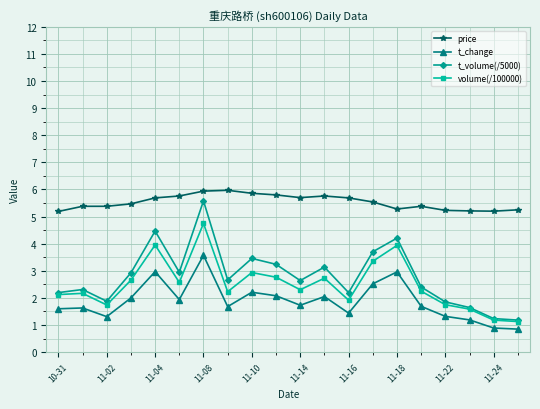

What is the value of the price point at the 3rd from the left?

5.4